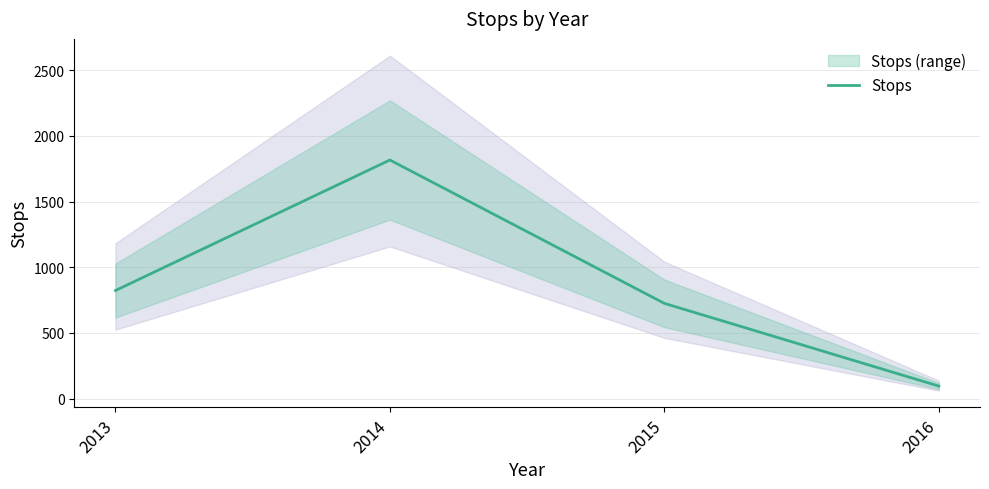

At which category does the data reach its first local peak?

2014